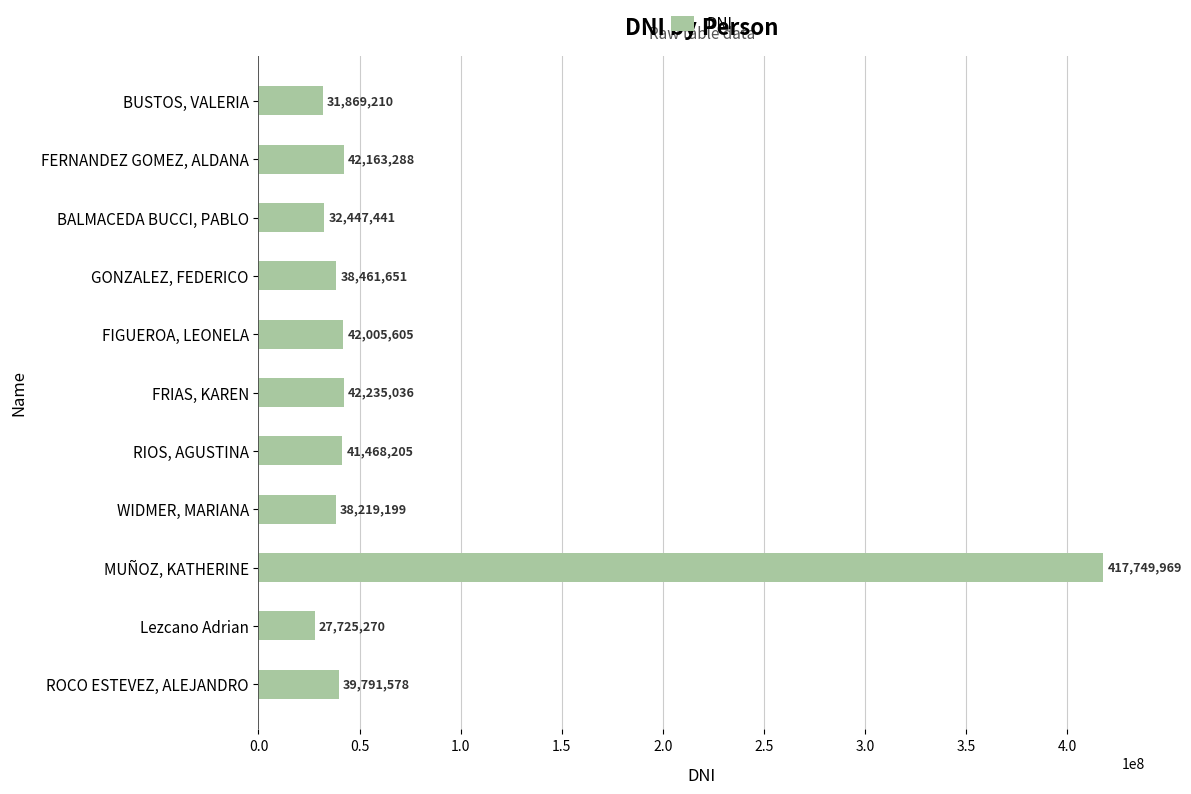

What is the sum of all values?

794136452